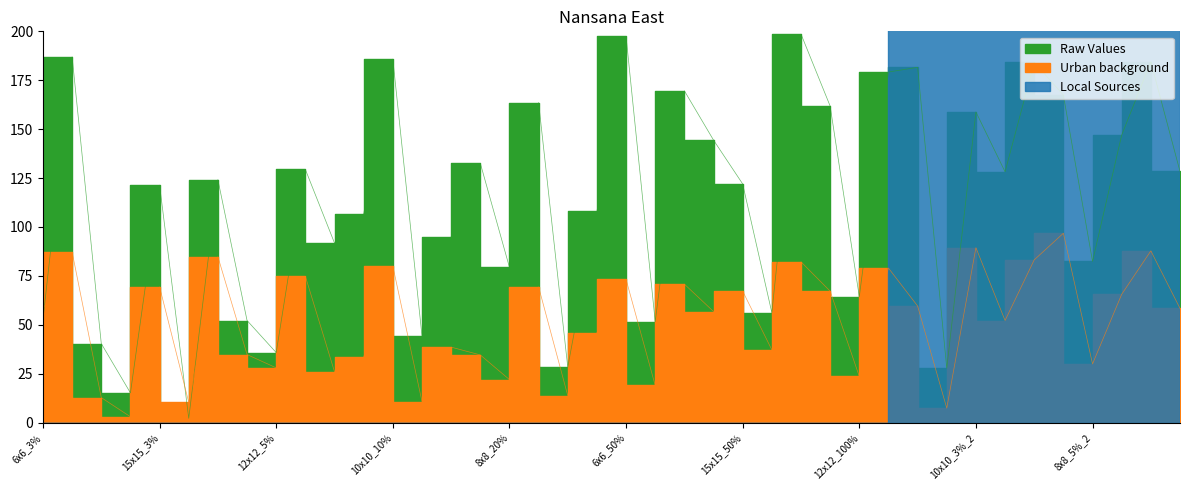

Reading left to right, transcribe all the data shown in this chart.

Raw Values: 52.8	187.0	40.4	15.2	121.4	2.2	124.2	52.2	35.8	129.4	91.8	106.8	185.8	44.4	95.0	132.6	79.4	163.6	28.4	108.0	197.4	51.6	169.6	144.4	122.0	56.2	198.6	161.8	64.4	179.2	181.6	27.8	158.8	128.2	184.2	167.4	82.4	147.0	184.4	128.4
Urban background: 58.0	87.2	12.8	3.0	69.4	10.4	84.8	34.8	28.0	74.8	26.0	33.6	80.0	10.8	38.6	34.6	22.0	69.4	13.8	46.0	73.2	19.0	70.8	56.8	67.2	37.2	82.2	67.2	23.6	79.0	59.6	7.4	89.4	52.2	83.2	96.8	30.0	65.6	87.8	58.4